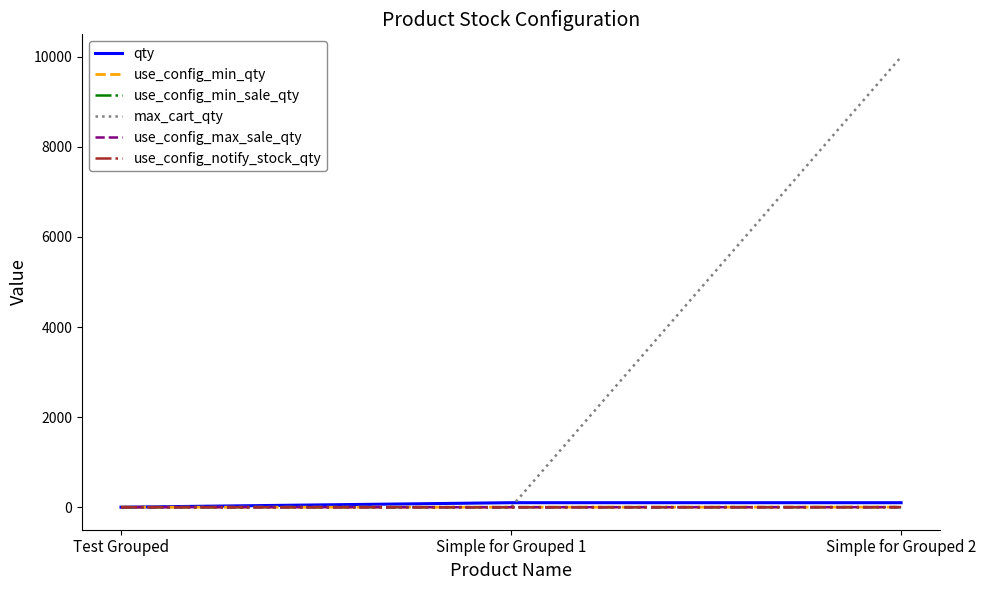

How many lines are shown in the chart?

6